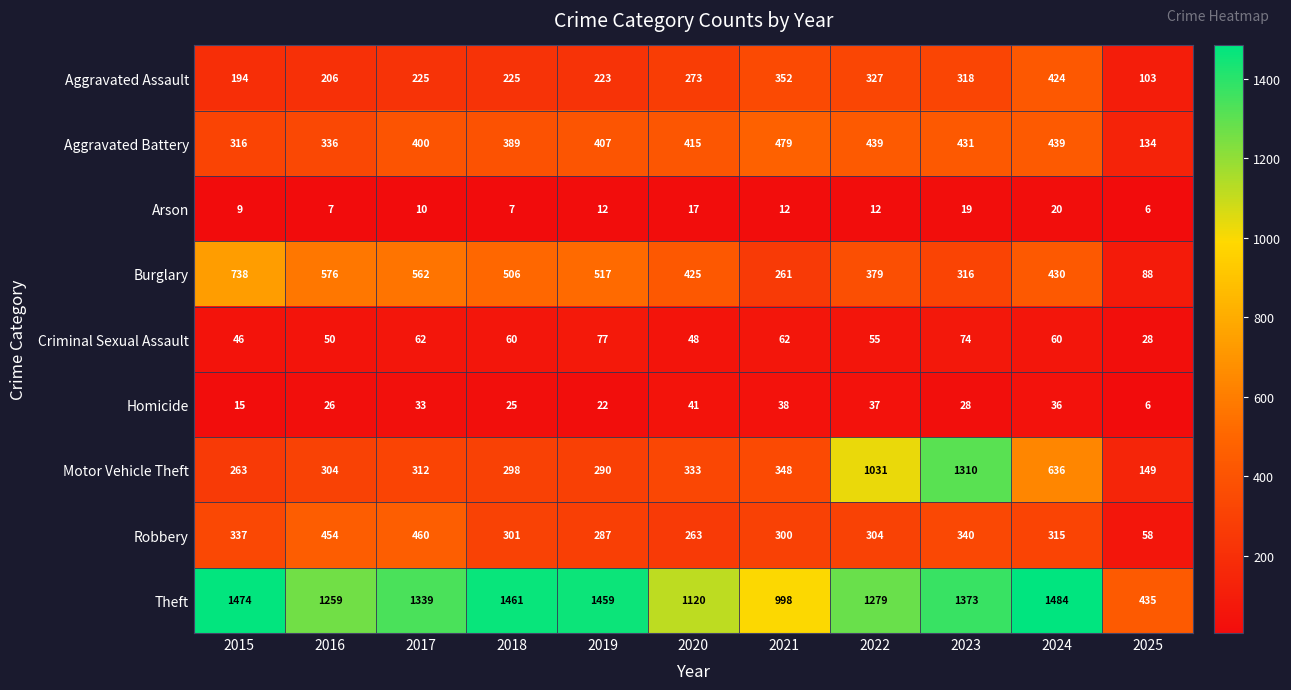

What is the spread (max minus min) of values at 2024?

1464